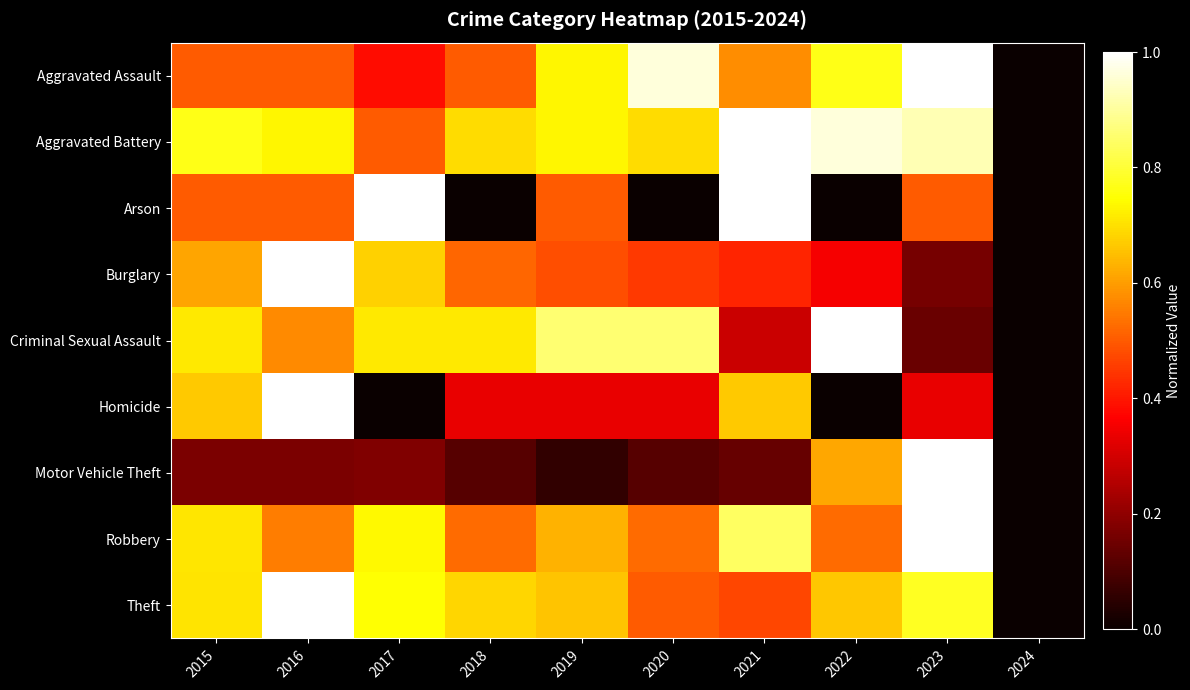

What is the spread (max minus min) of values at 2017?

1.0